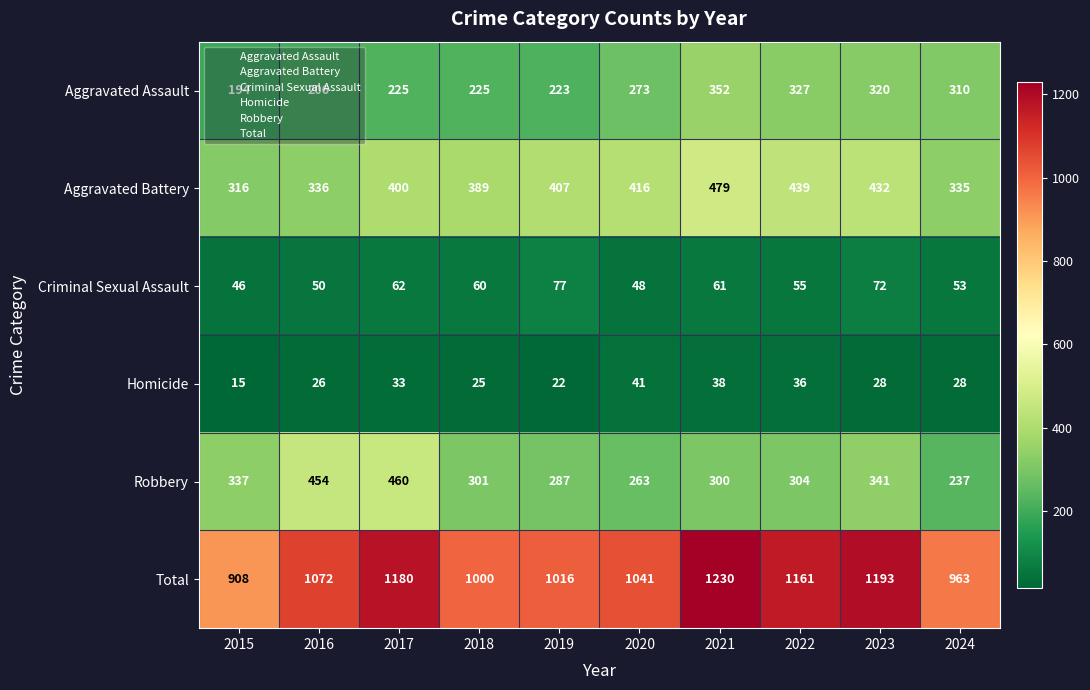

At which category does the chart reach its minimum across all series?

2015